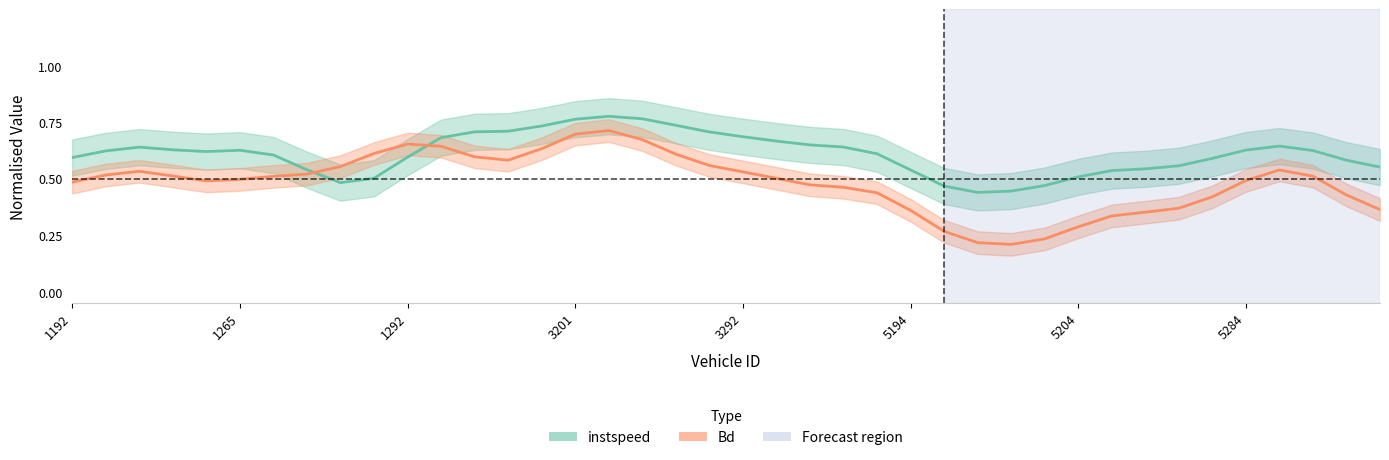

After their last crossing, which series has the higher values: Bd or instspeed?

instspeed